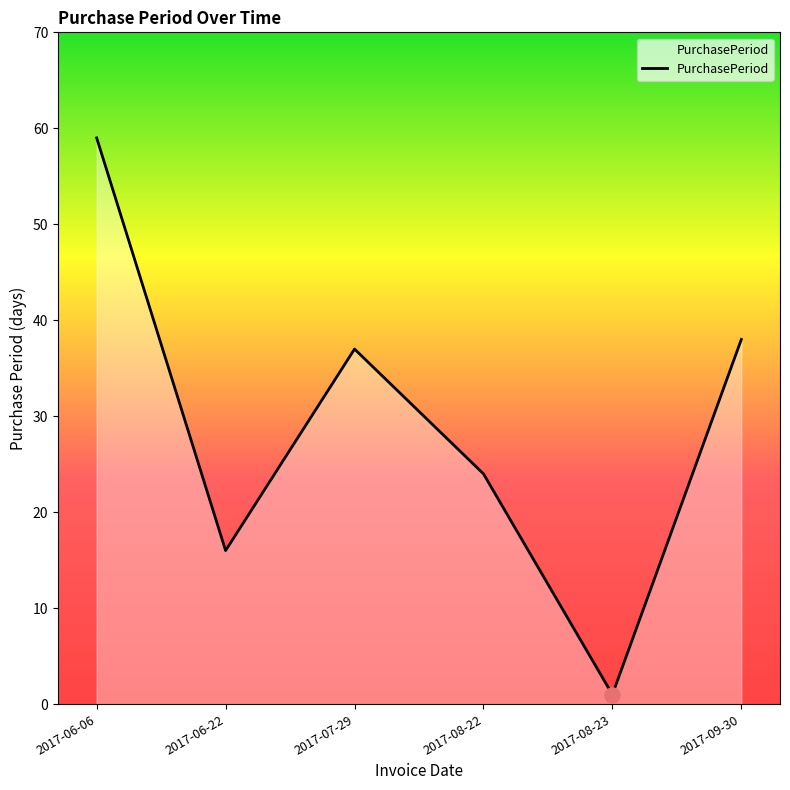

What is the ratio of the value at 2017-09-30 to the value at 2017-07-29?

1.0